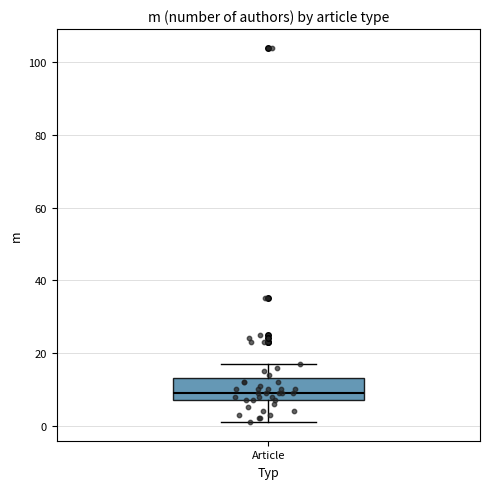

Where does the lower whisker of the box for Article end on the y-axis? The values are not printed on the chart, so give them approximately, as read against the axis.

2